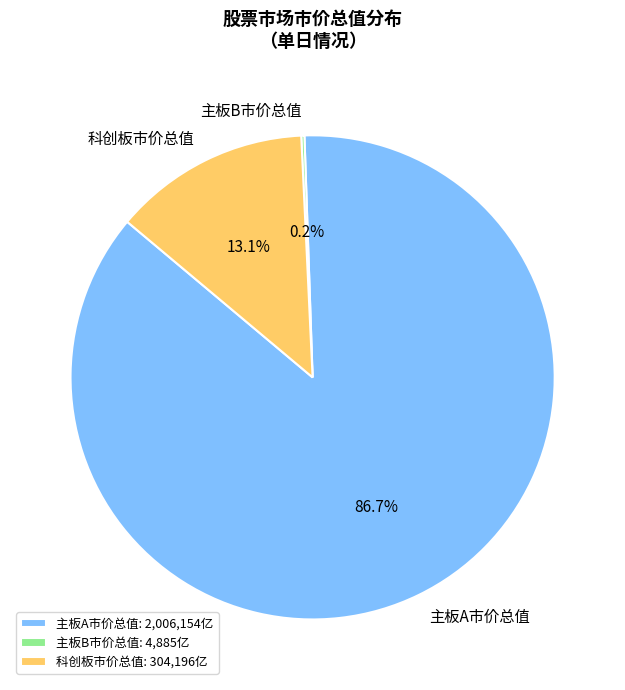

What portion of the pie excludes 科创板市价总值?

86.9%